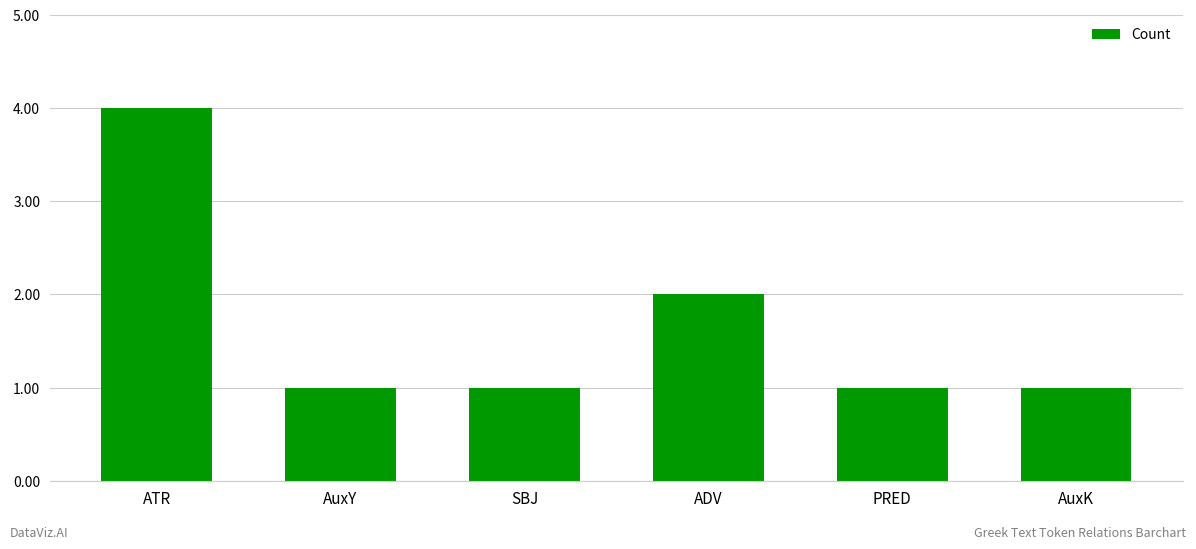

What is the label of the 6th bar from the left?

AuxK